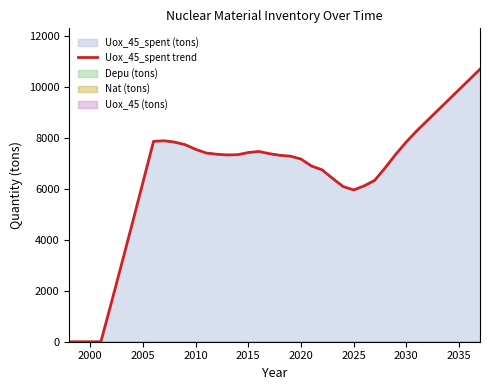

The value of Uox_45_spent trend at 2020 is 7170.3. True or false?

True